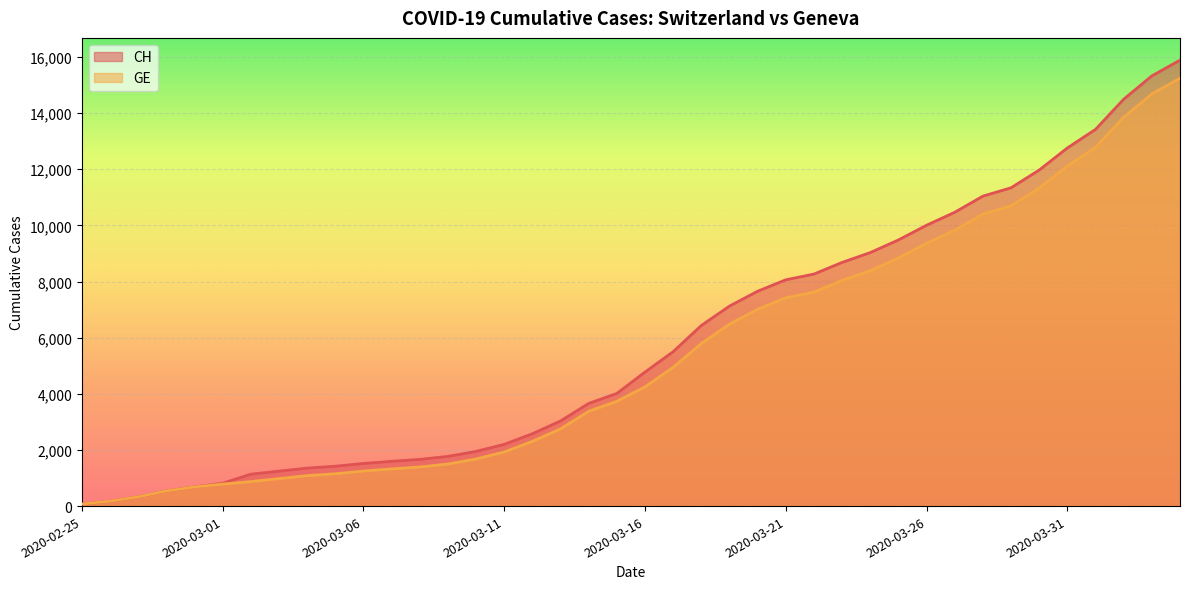

What is the difference between the highest and lowest values at 2020-03-27?

642